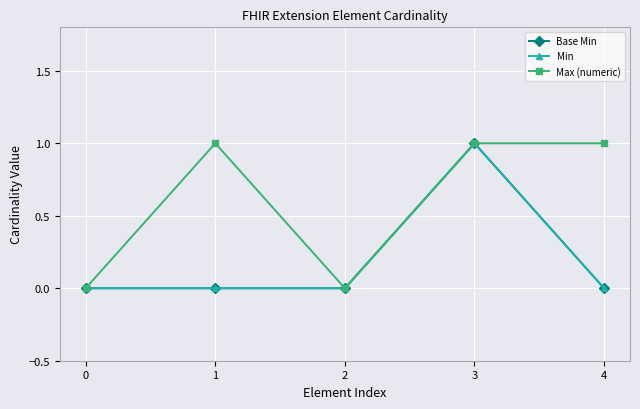

Does the chart display data point markers on the line(s)?

Yes